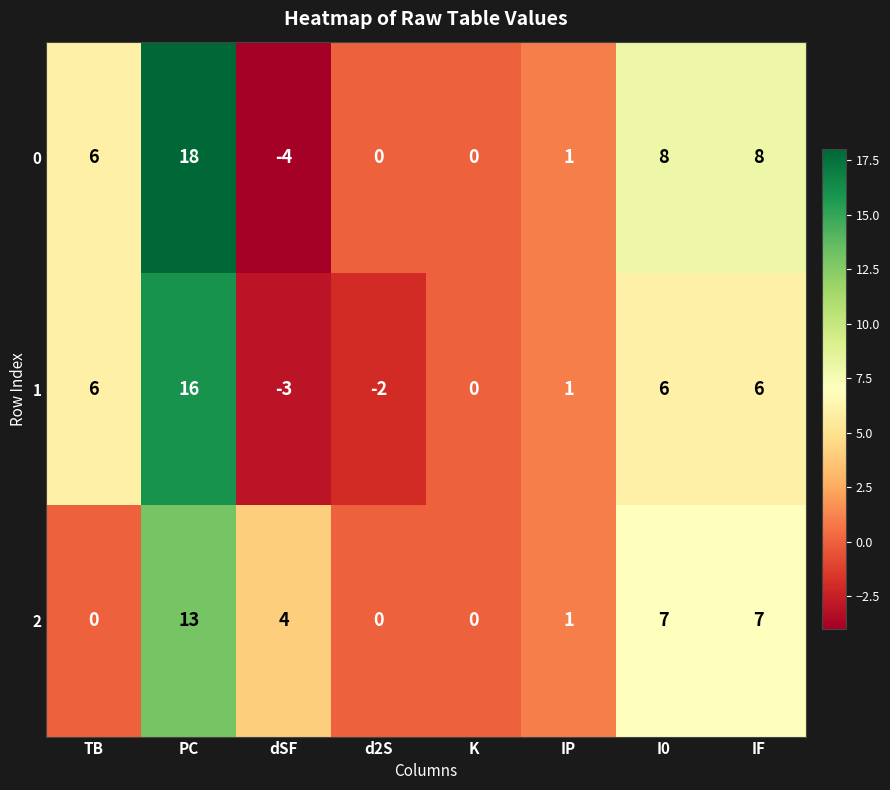

Rank the series by their maximum value, from lowest to highest.

2, 1, 0